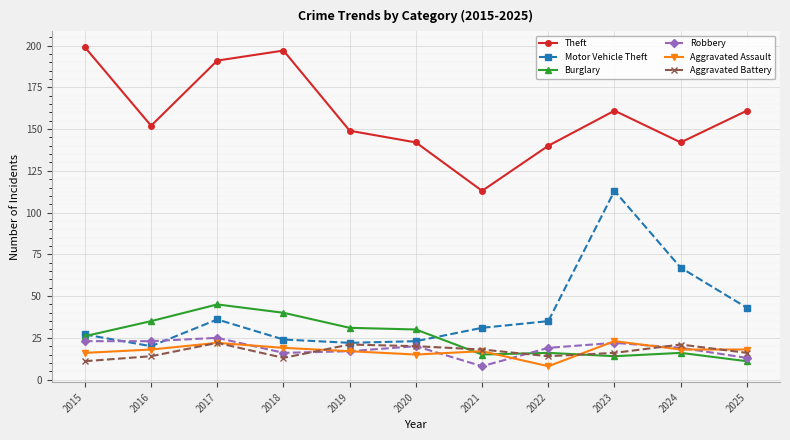

What is the total value across all series at 2020?

250